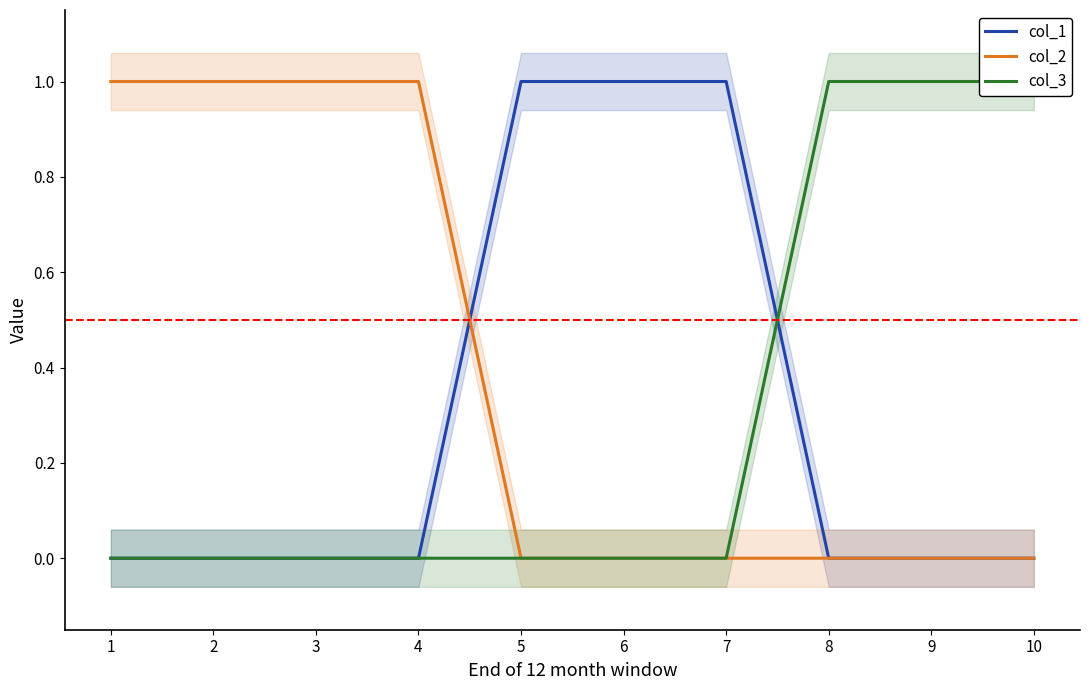

Does the chart display data point markers on the line(s)?

No